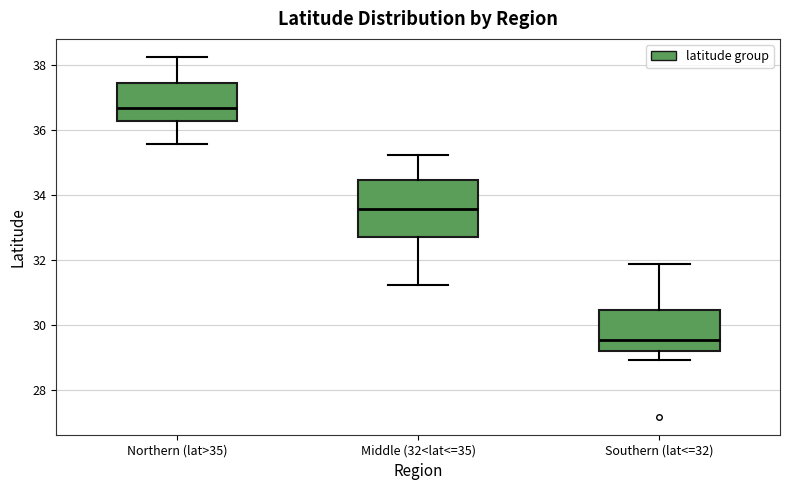

Which box is the tallest, from its lower edge to its upper edge?

Middle (32<lat<=35)